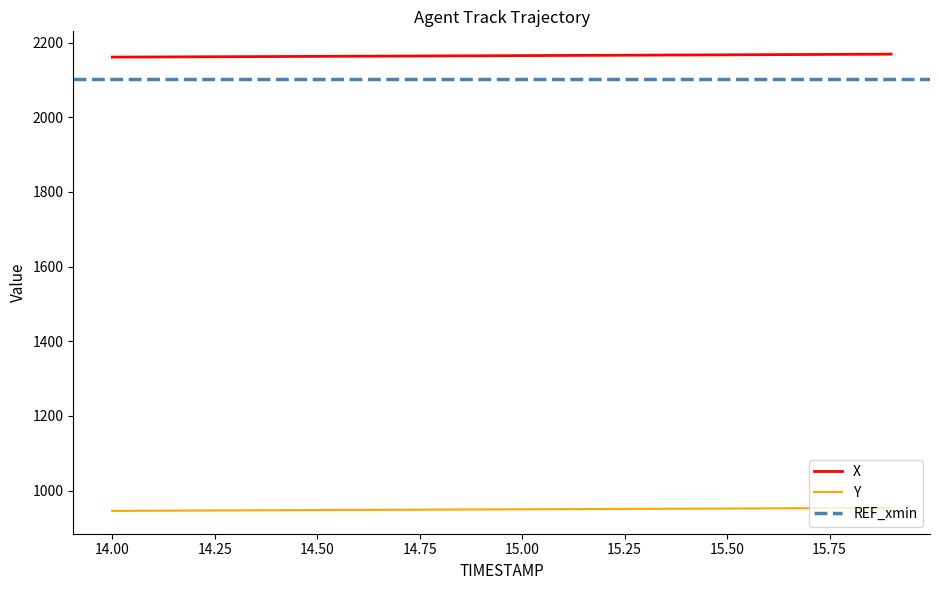

Between 14.2 and 15.9, which is larger?

15.9